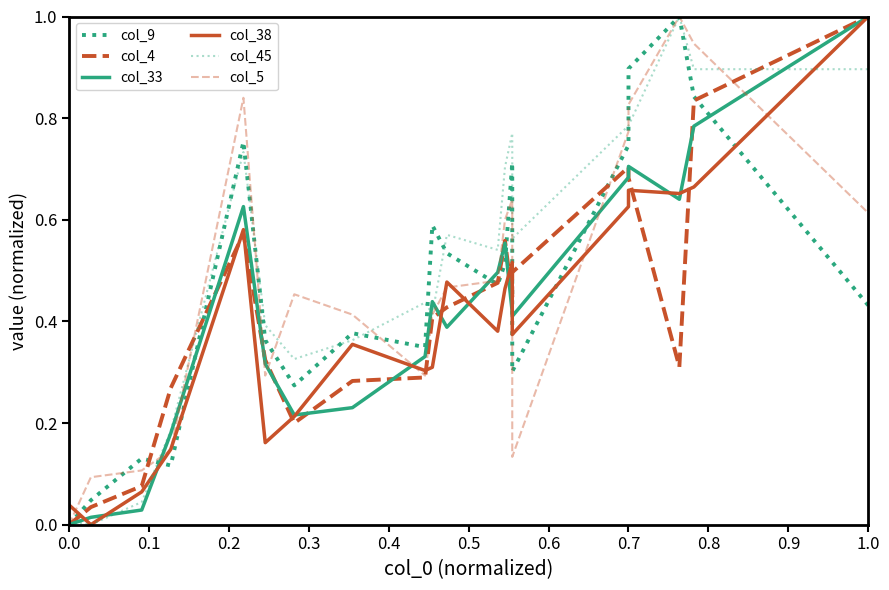

In col_9, how many points are lower than both neighbors (excluding endpoints)?

5